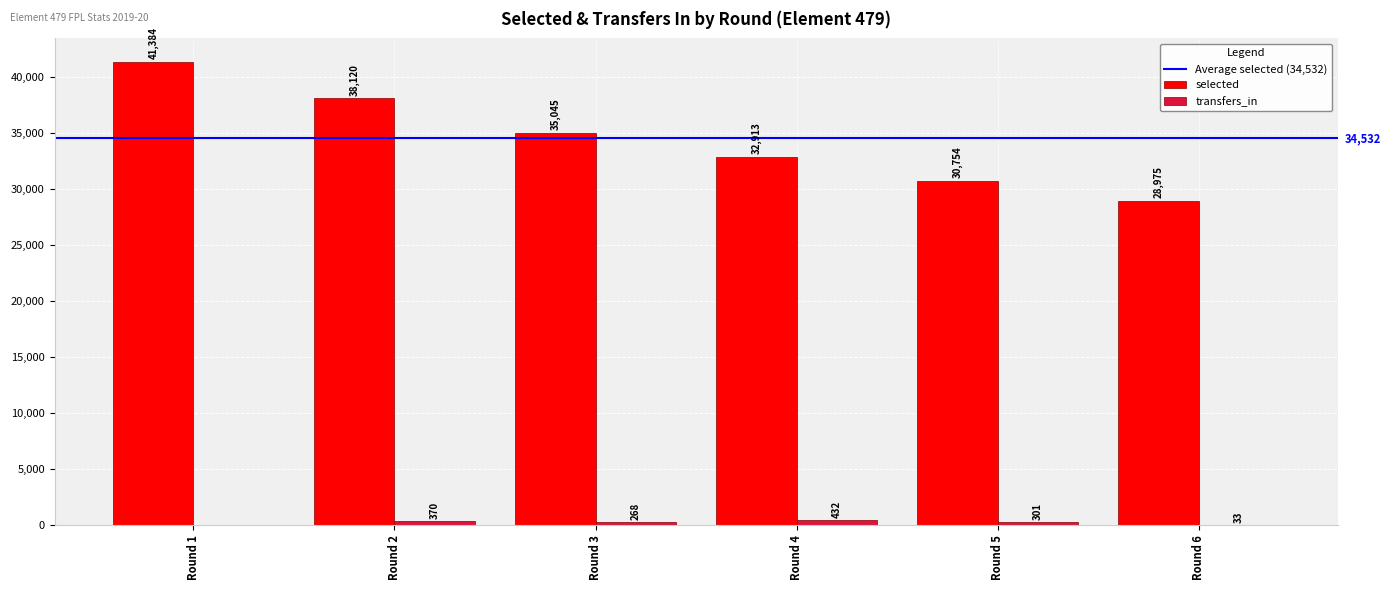

At which label is selected closest to 35179?

Round 3